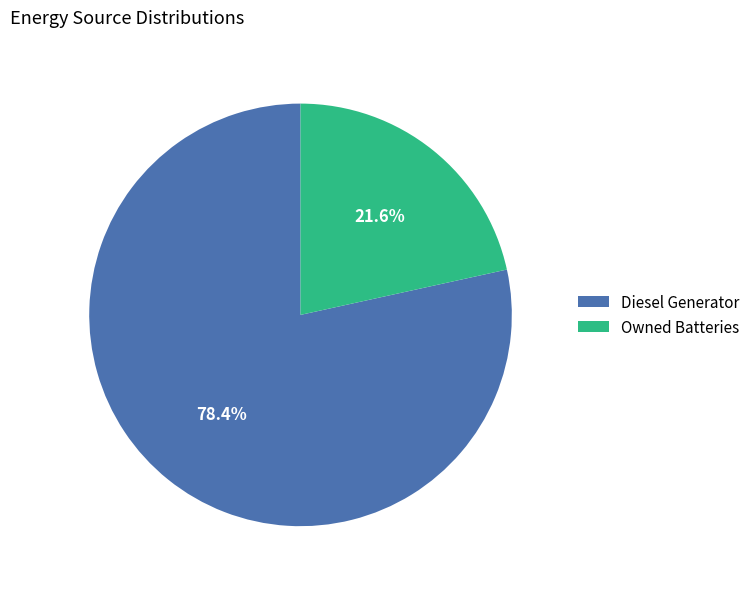

What is the total percentage of Owned Batteries and Diesel Generator?

100.0%